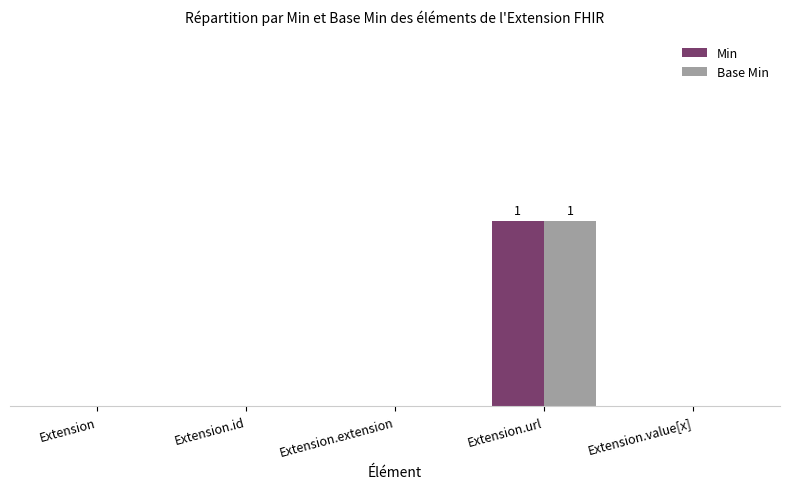

The value of Min at Extension.extension is -1. True or false?

False